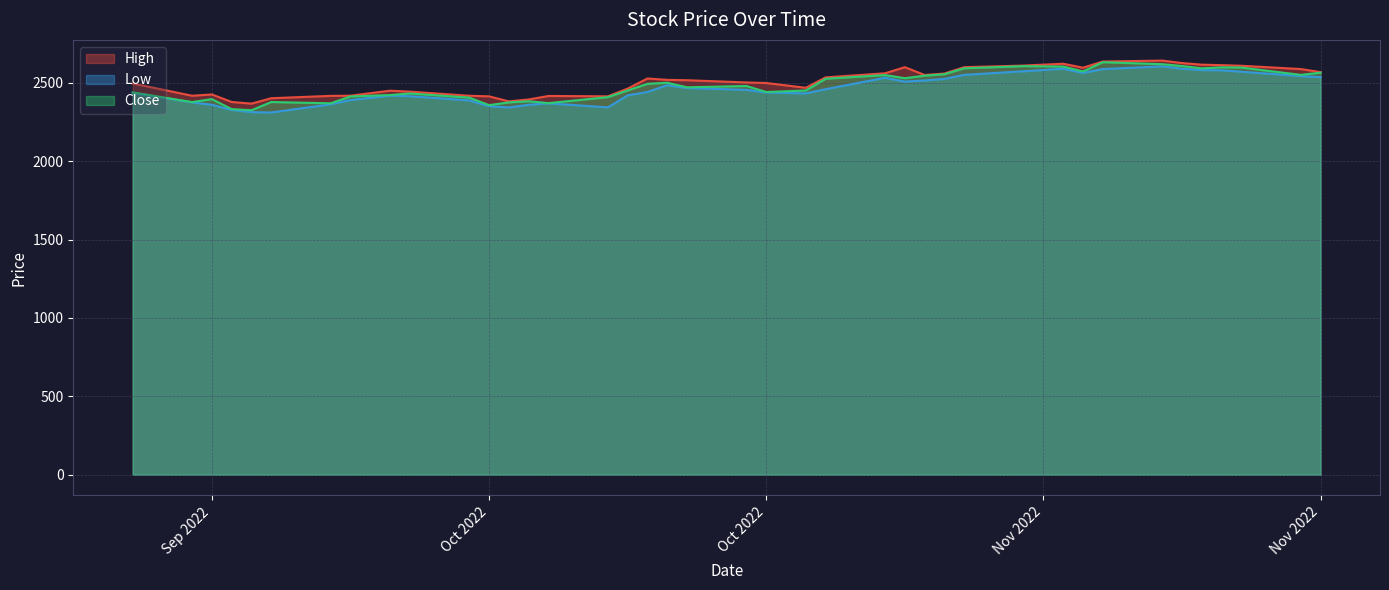

Where is the first local minimum for Close?

26-09-2022